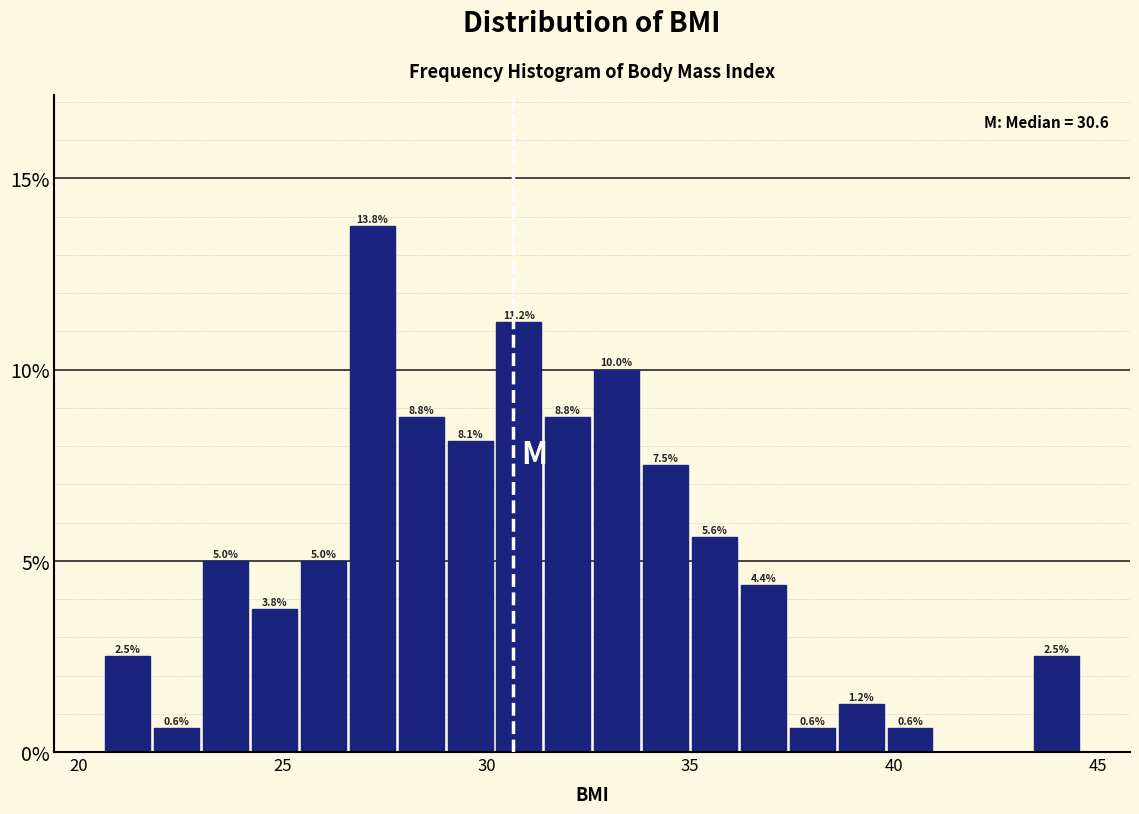

Read against the x-axis, roughly where is the centre of the tallest bar?

27.0